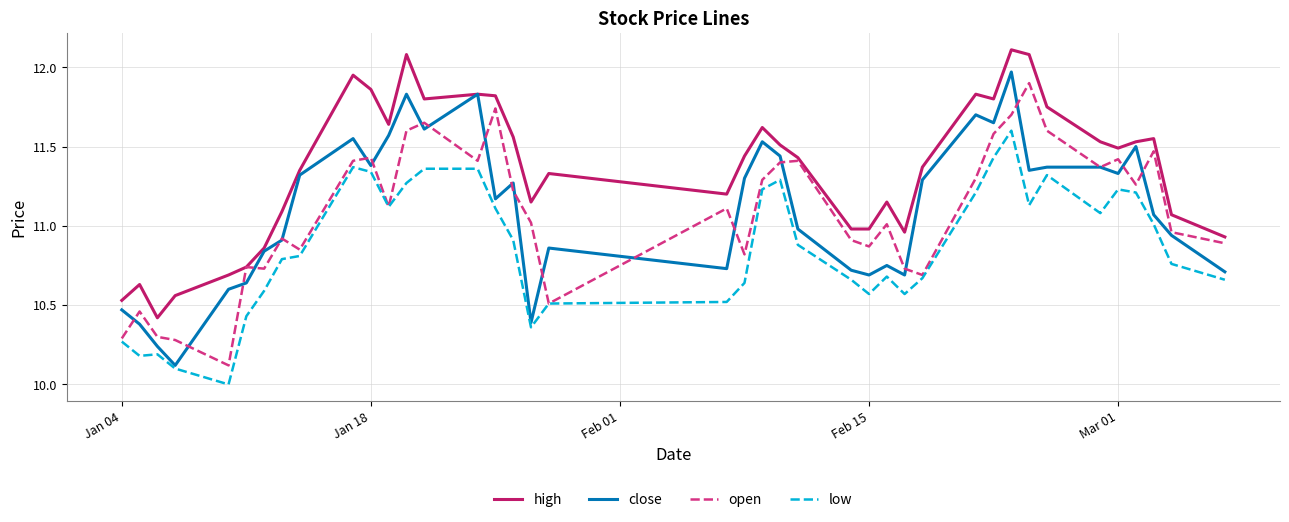

What is the lowest value of the close series?

10.1